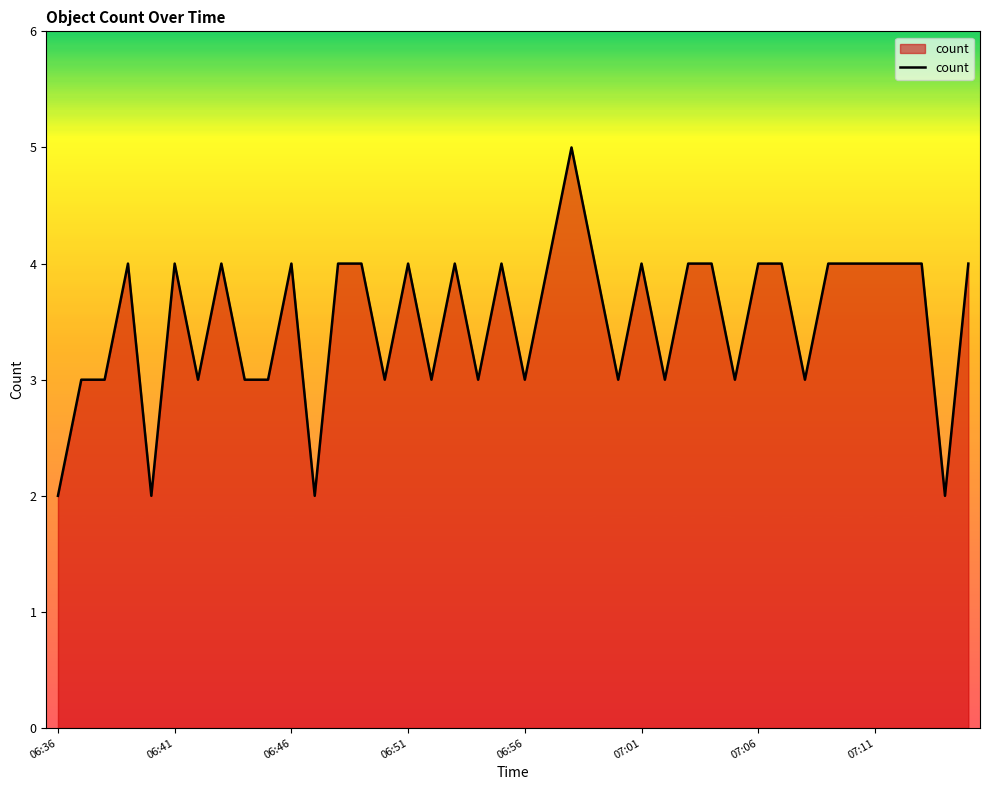

What is the greatest value displayed?

5